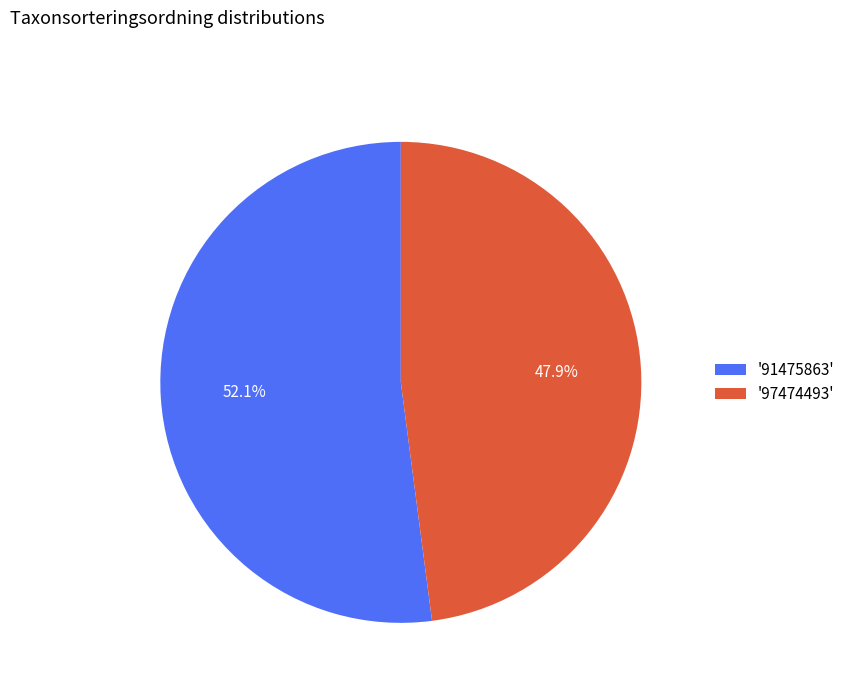

Does '91475863' account for over 50% of the chart?

Yes